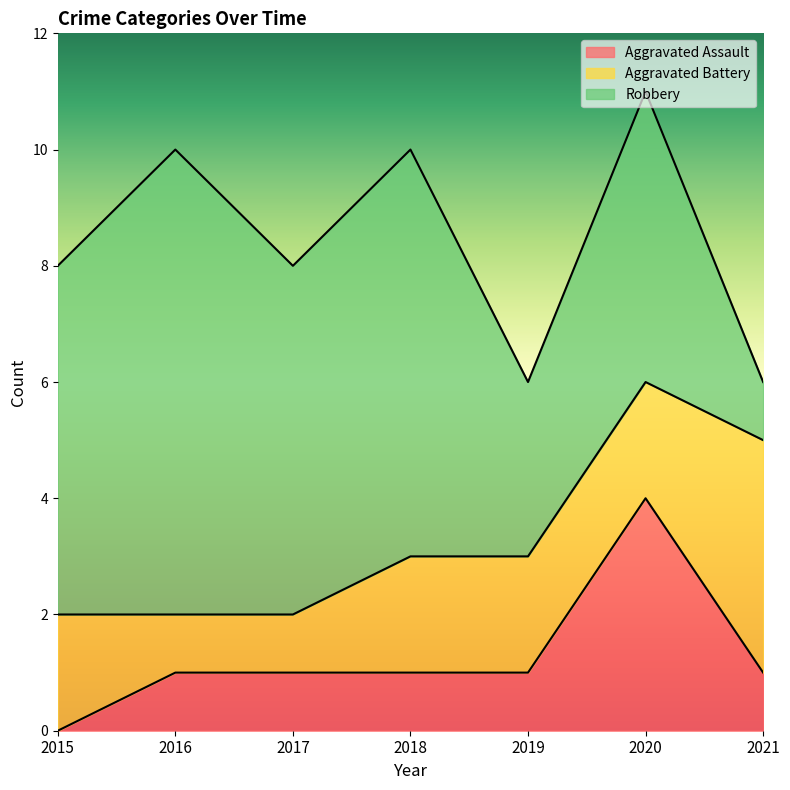

What is the sum of the Robbery values at 2016 and 2015?

14